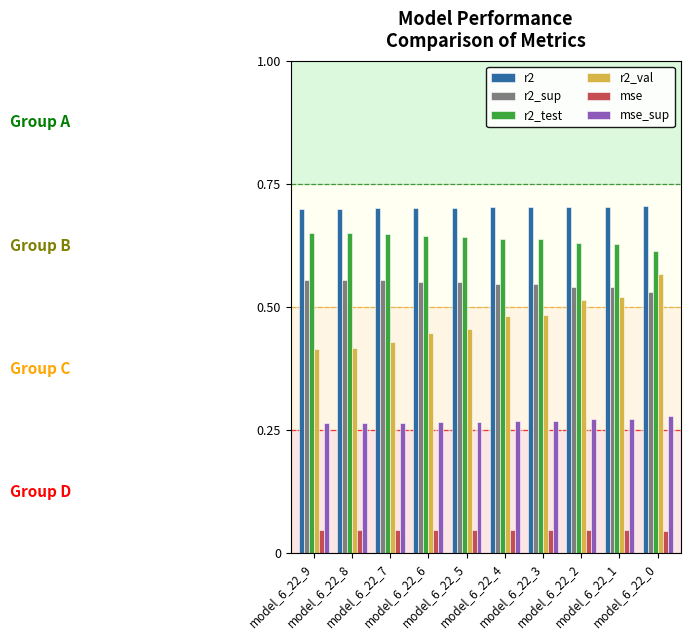

The value of r2_sup at model_6_22_2 is 0.8. True or false?

False